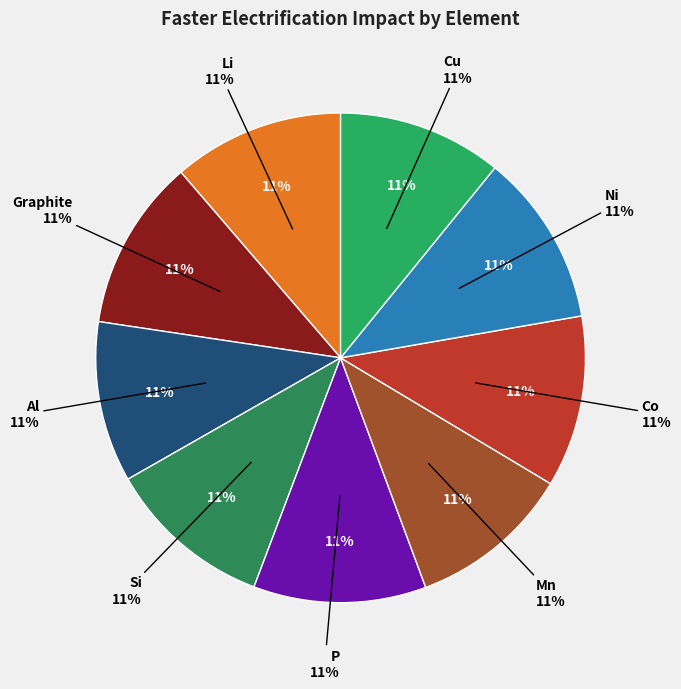

To the nearest percent, what is the difference between the largest and smallest slice percentages?

1%